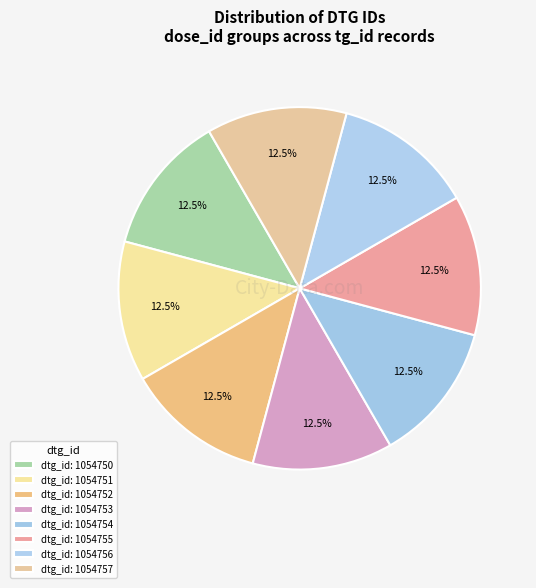

How many slices are in this pie chart?

8